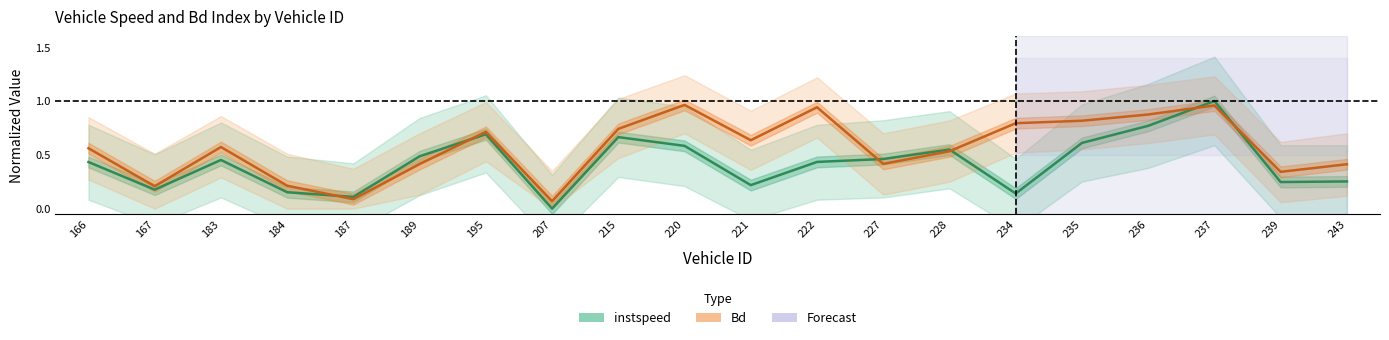

What is the greatest value displayed?

1.0